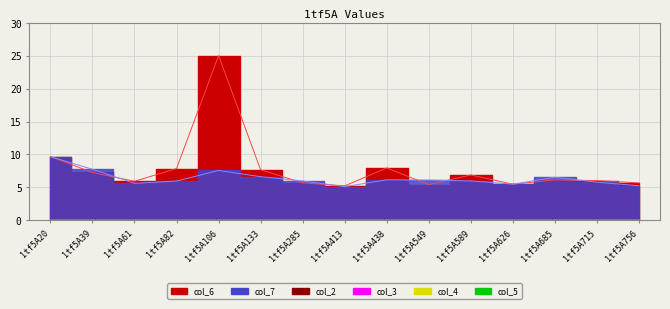

True or false: col_3 and col_6 intersect in this chart.

False